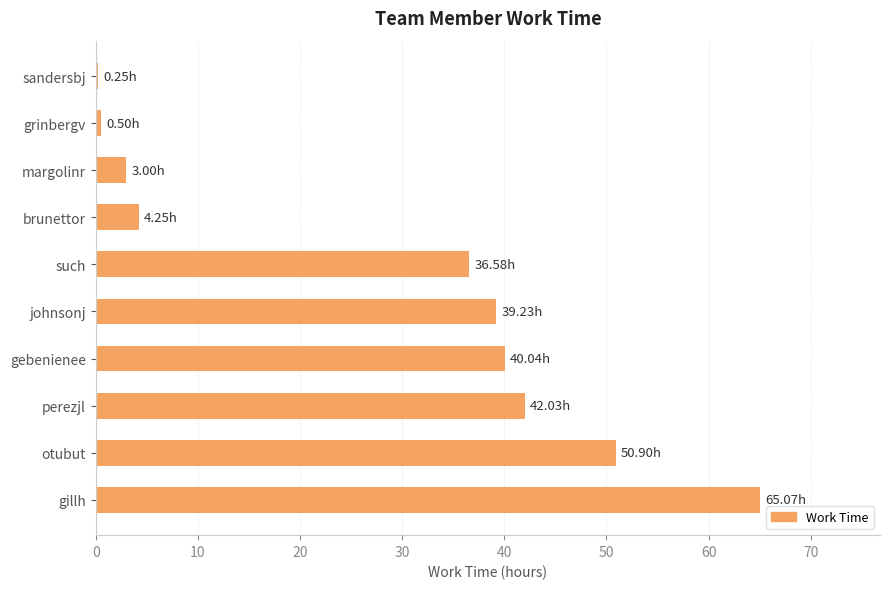

How many bars are there in total?

10